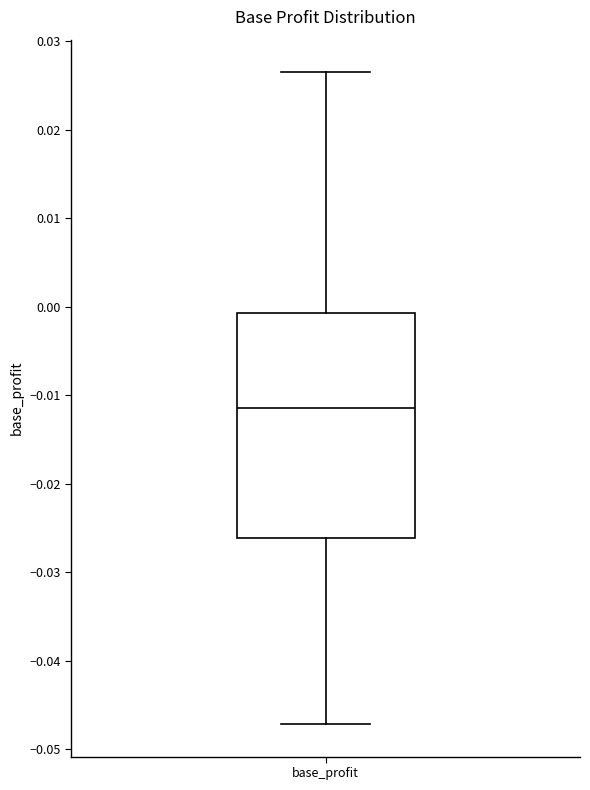

Read this box plot against the y-axis: the position of the median line, the range covered by the box, and the ends of both whiskers. The values are not printed on the chart, so give them approximately, as read against the axis.

median -0.011, box -0.026 to -0.001, whiskers -0.047 to 0.026